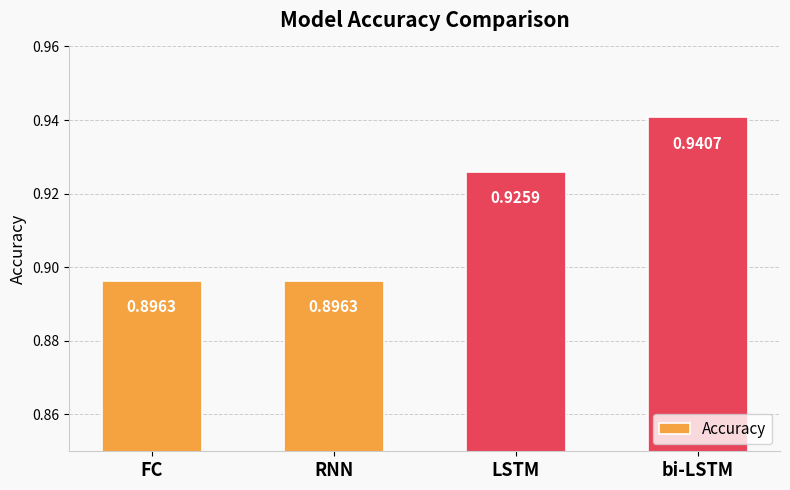

What is the label of the 2nd bar from the right?

LSTM